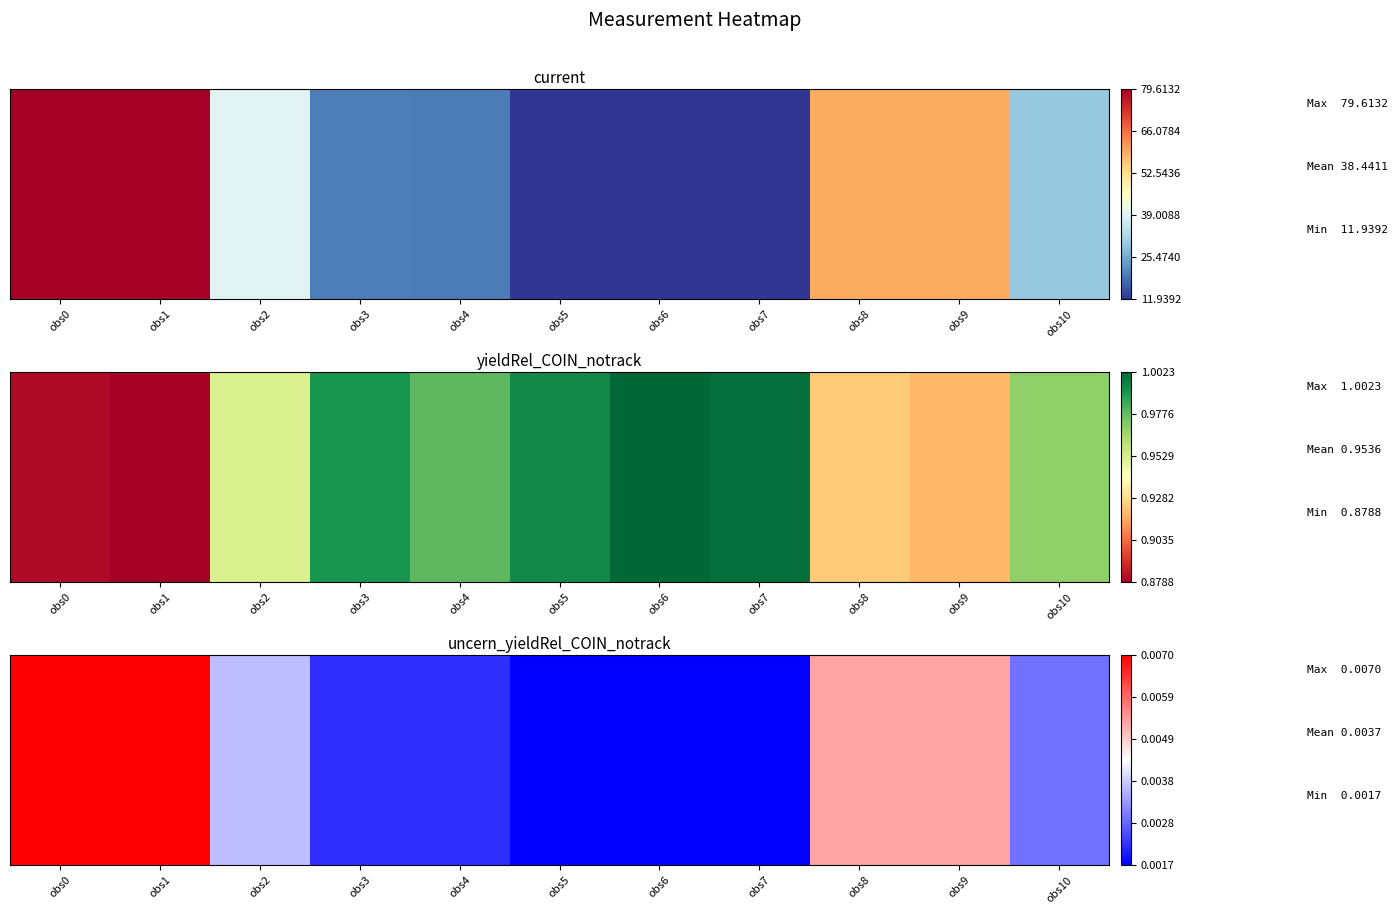

Where is the data nearest to the value 0?

obs7